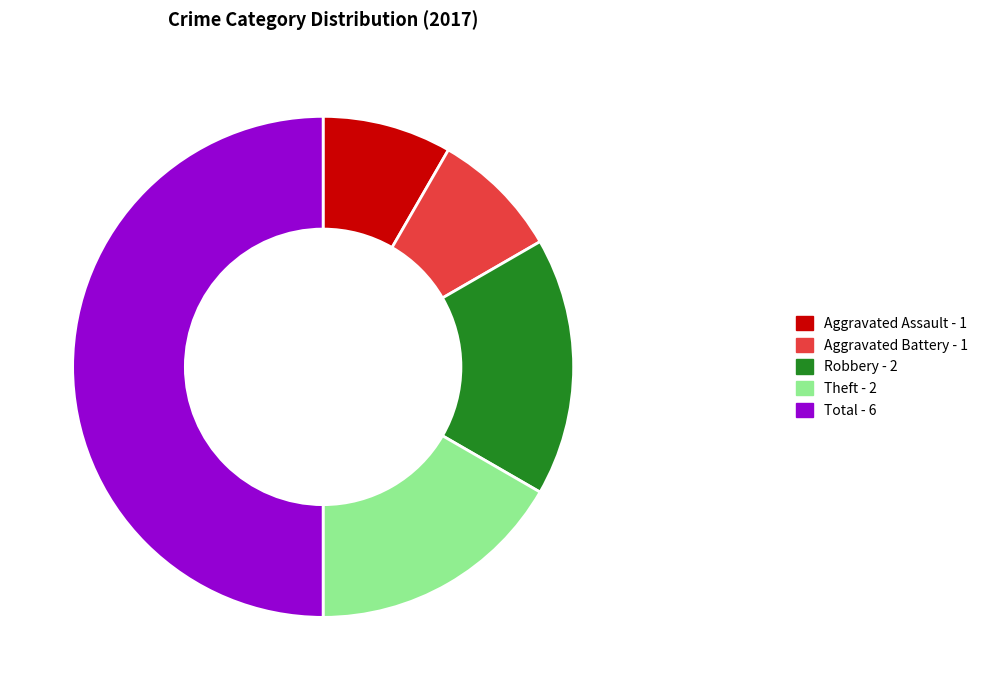

How many segments does this pie chart have?

5